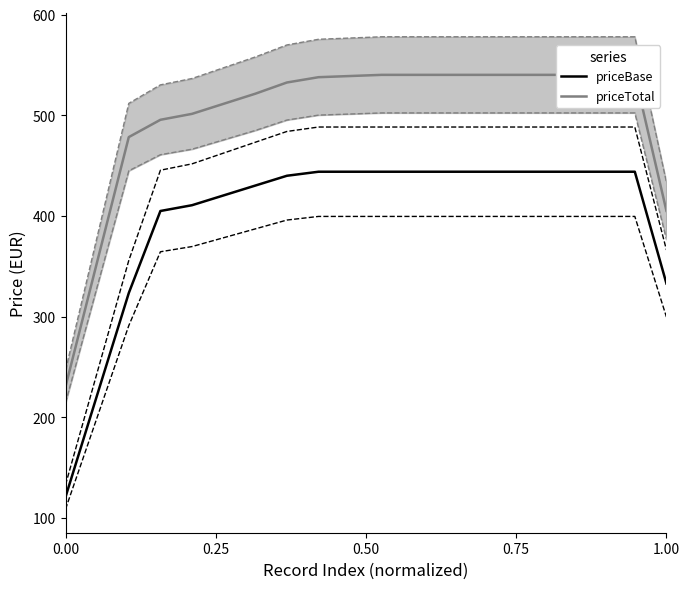

How many lines are shown in the chart?

2